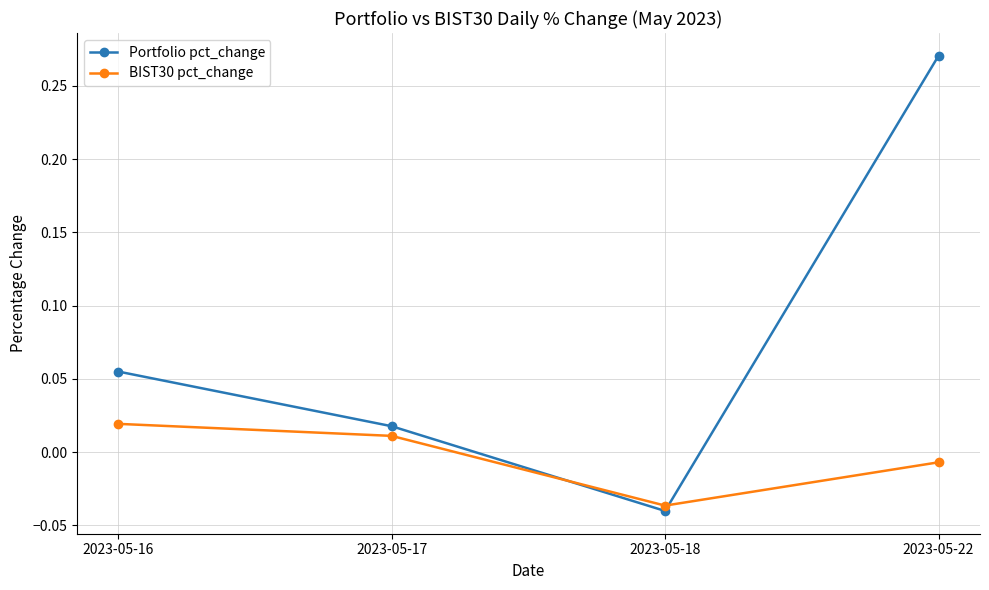

Which series has the largest total across all categories?

Portfolio pct_change